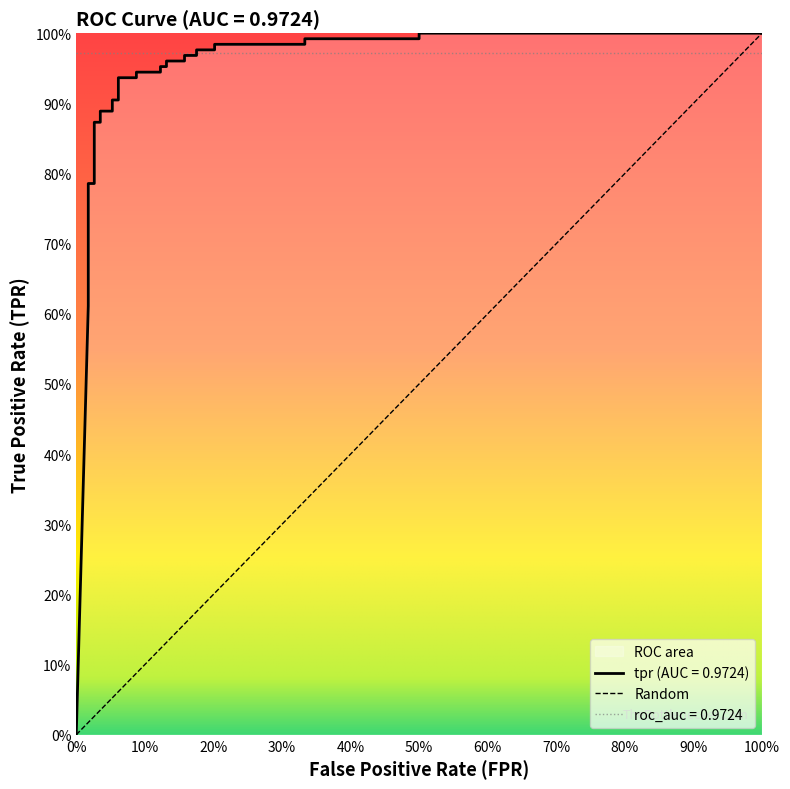

What is the label of the 3rd point from the right?

50%